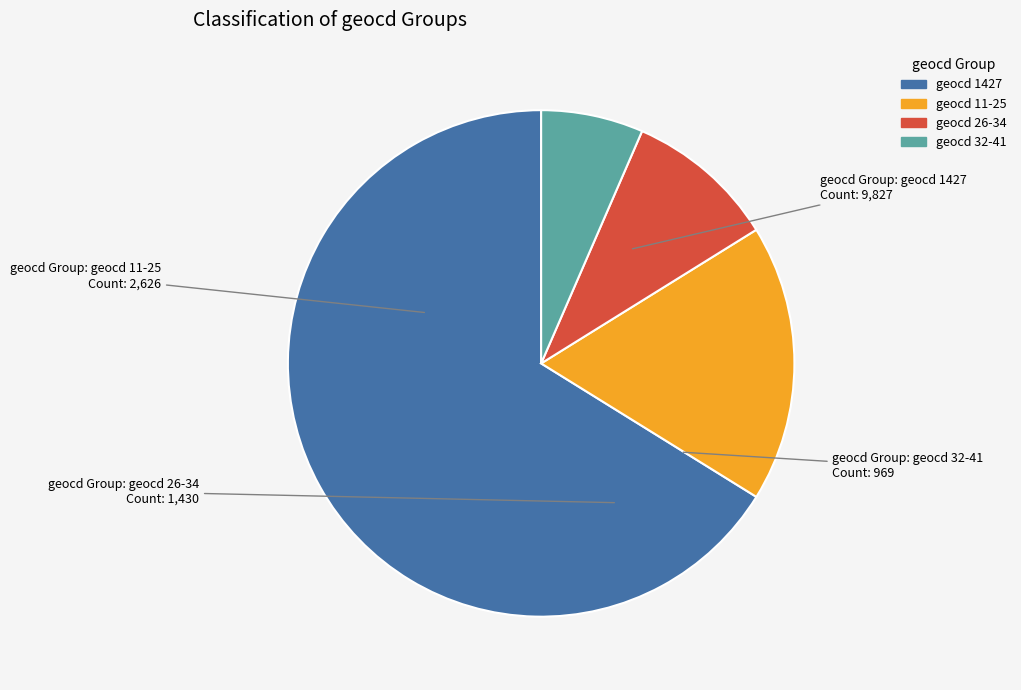

Is there a majority slice in this chart?

Yes